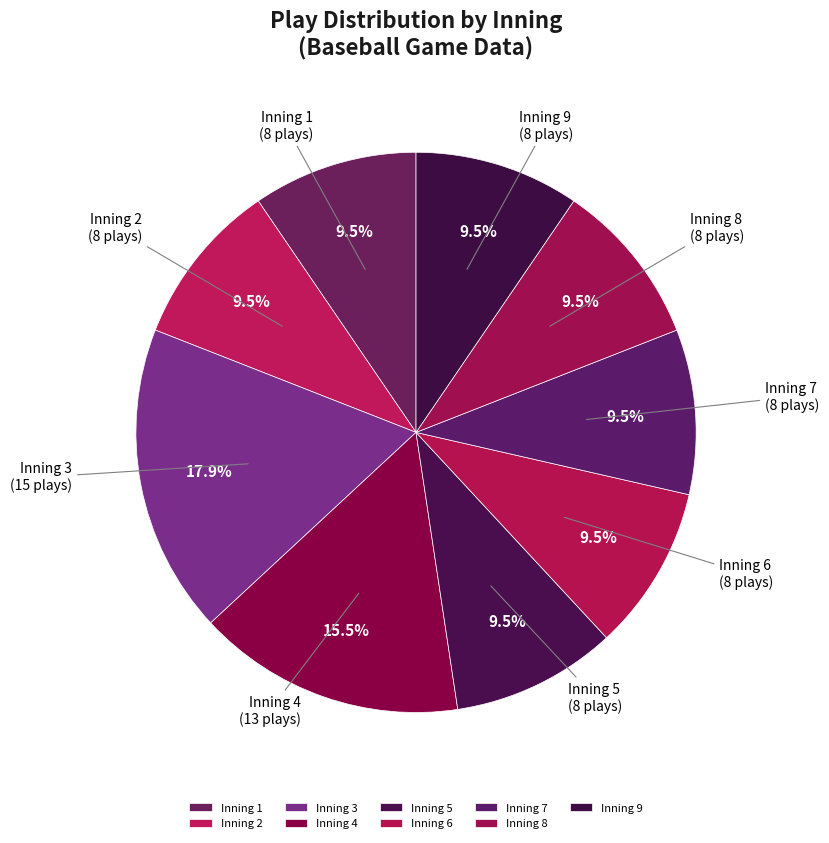

Does Inning 7 represent more than half of the total?

No